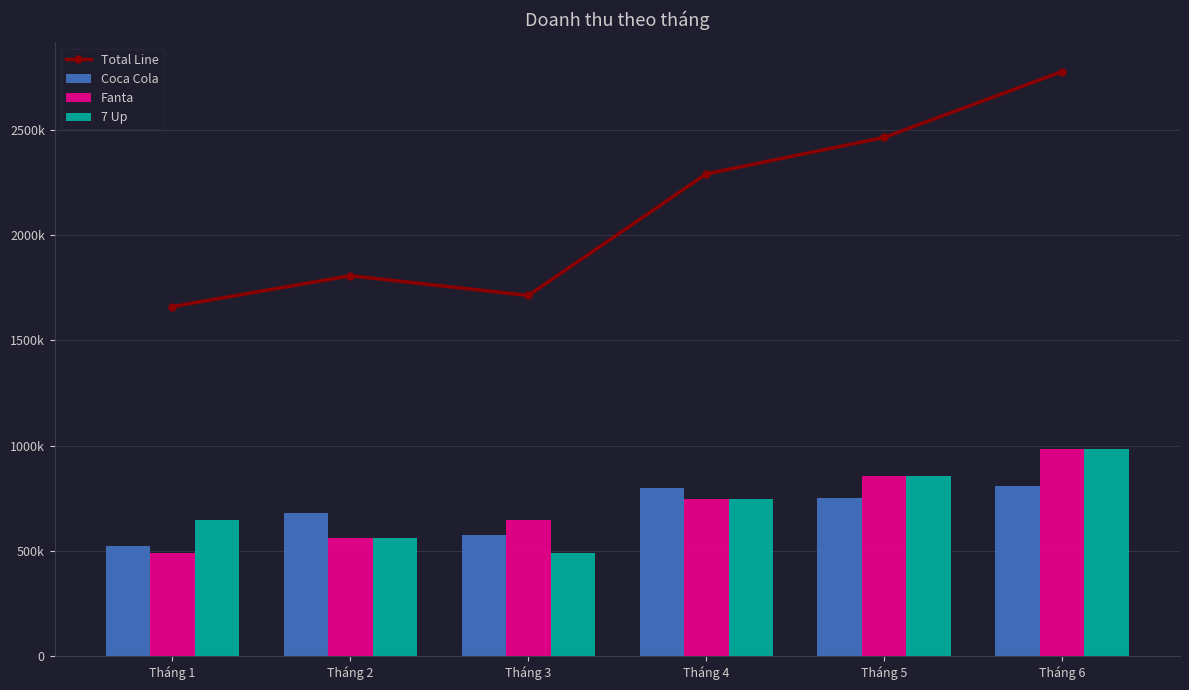

Where is Coca Cola nearest to the value 665150?

Tháng 2